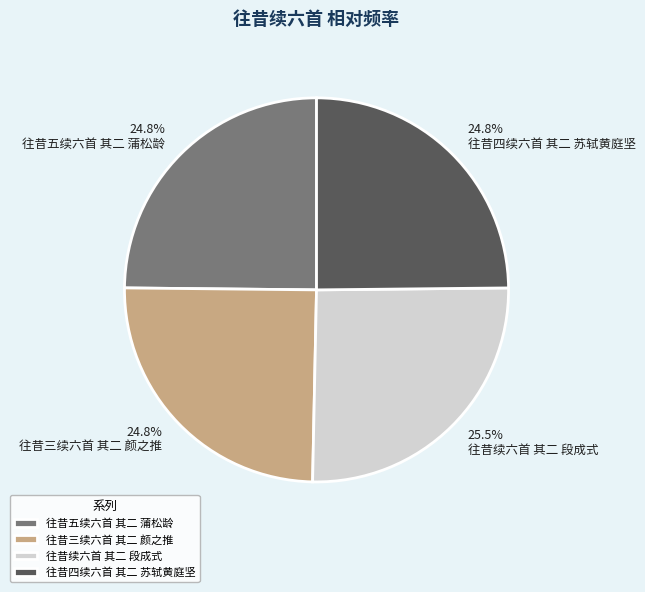

Which has a higher value, 往昔三续六首 其二 颜之推 or 往昔续六首 其二 段成式?

往昔续六首 其二 段成式